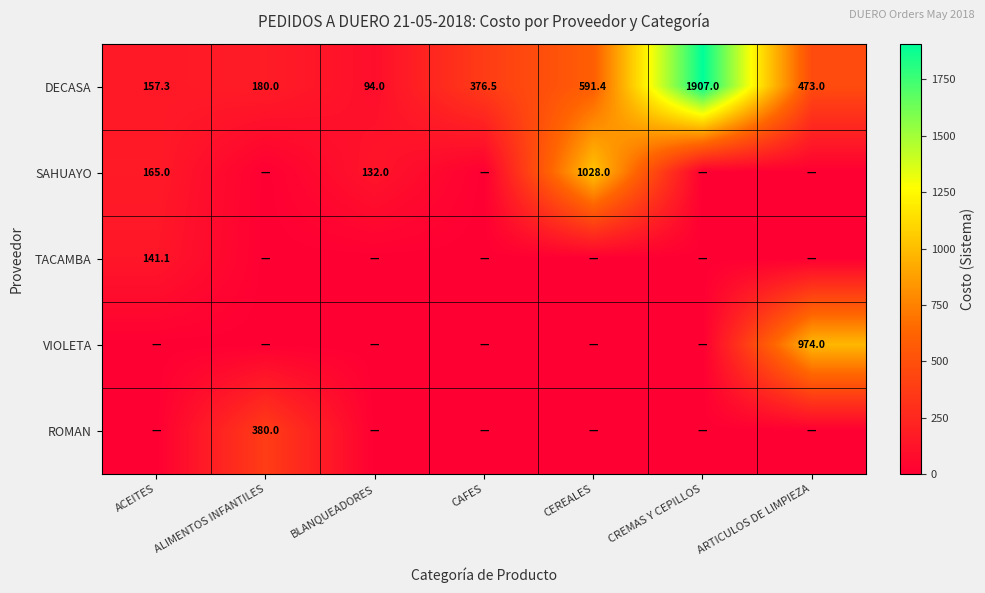

At which category does the chart reach its peak across all series?

CREMAS Y CEPILLOS